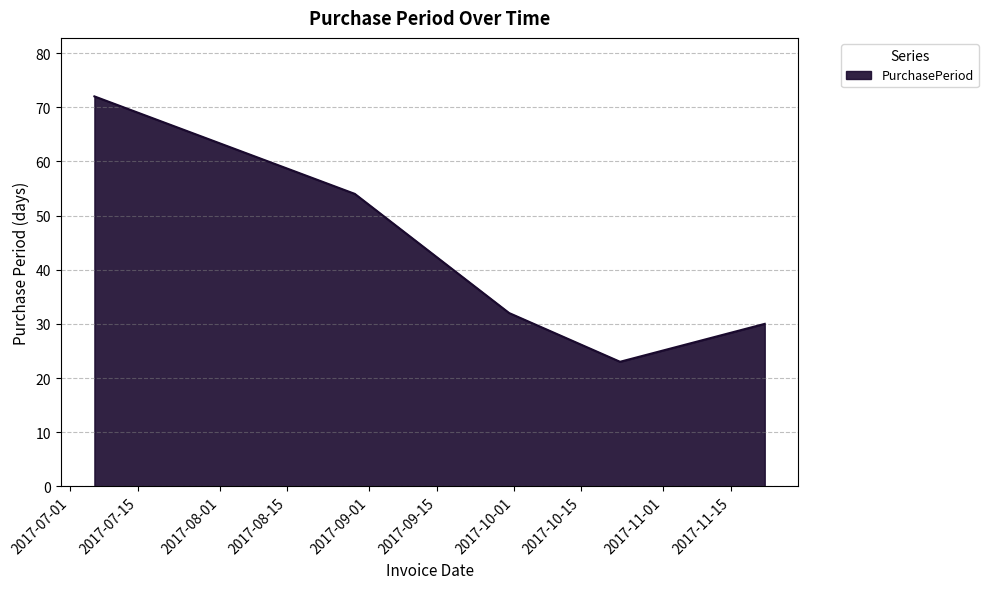

What is the greatest value displayed?

72